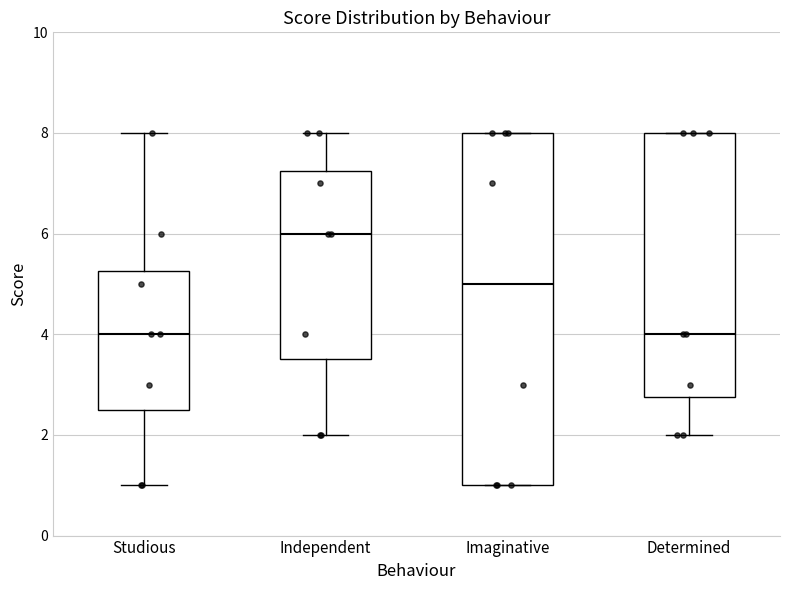

Reading left to right, transcribe this box plot: for each box, give where its median line is, the range the box spans, and where its two whiskers end, as read against the y-axis. The values are not printed on the chart, so give them approximately, as read against the axis.

Studious: median 4.0, box 2.6 to 5.2, whiskers 1.0 to 8.0
Independent: median 6.0, box 3.6 to 7.2, whiskers 2.0 to 8.0
Imaginative: median 5.0, box 1.0 to 8.0, whiskers 1.0 to 8.0
Determined: median 4.0, box 2.8 to 8.0, whiskers 2.0 to 8.0